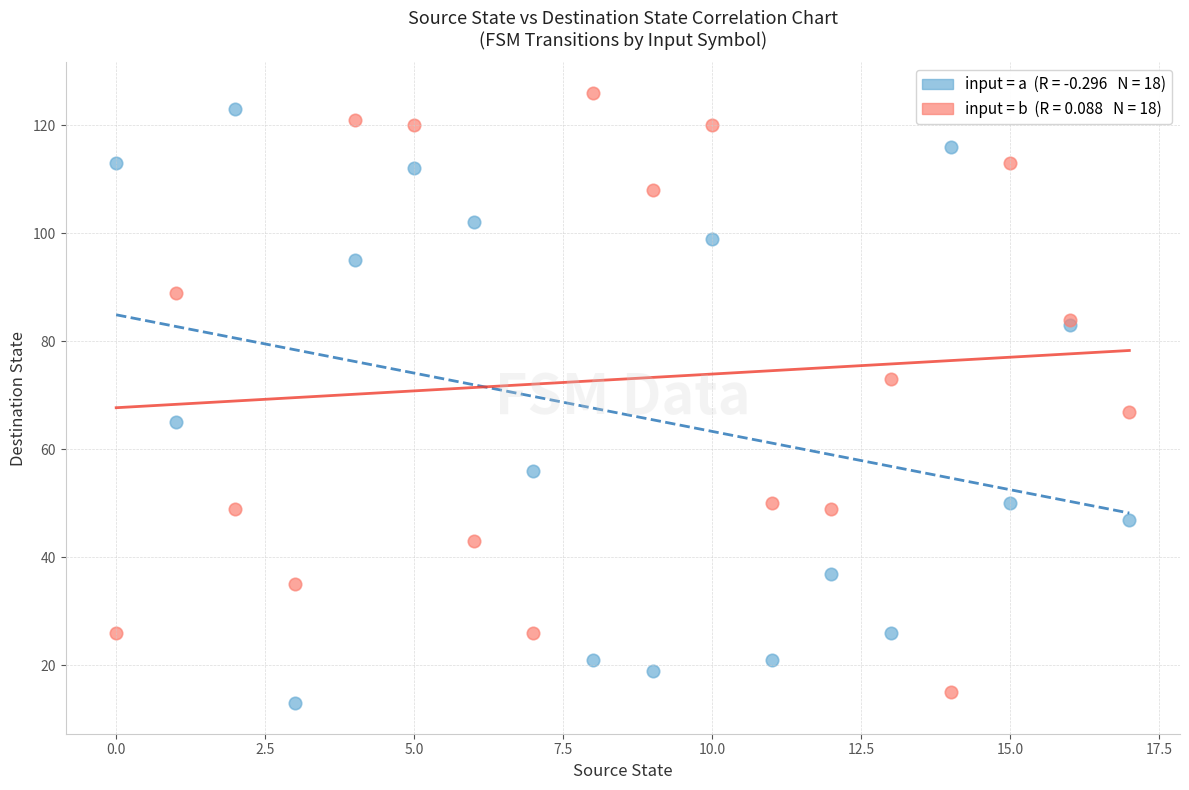

Across all series, what Y value is closest to 69?

67